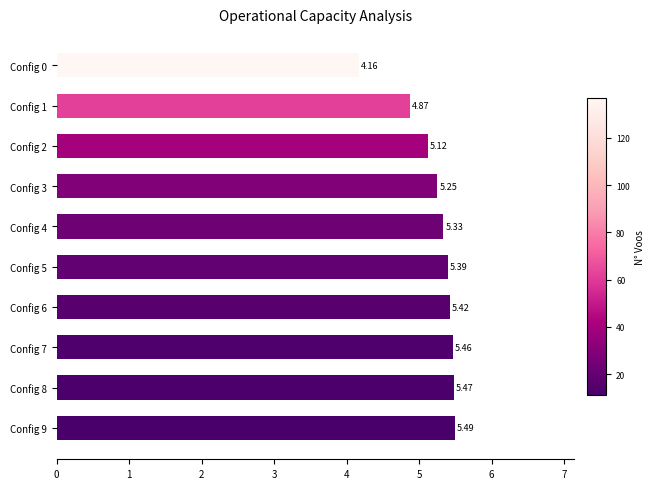

Which has a higher value, Config 1 or Config 5?

Config 5